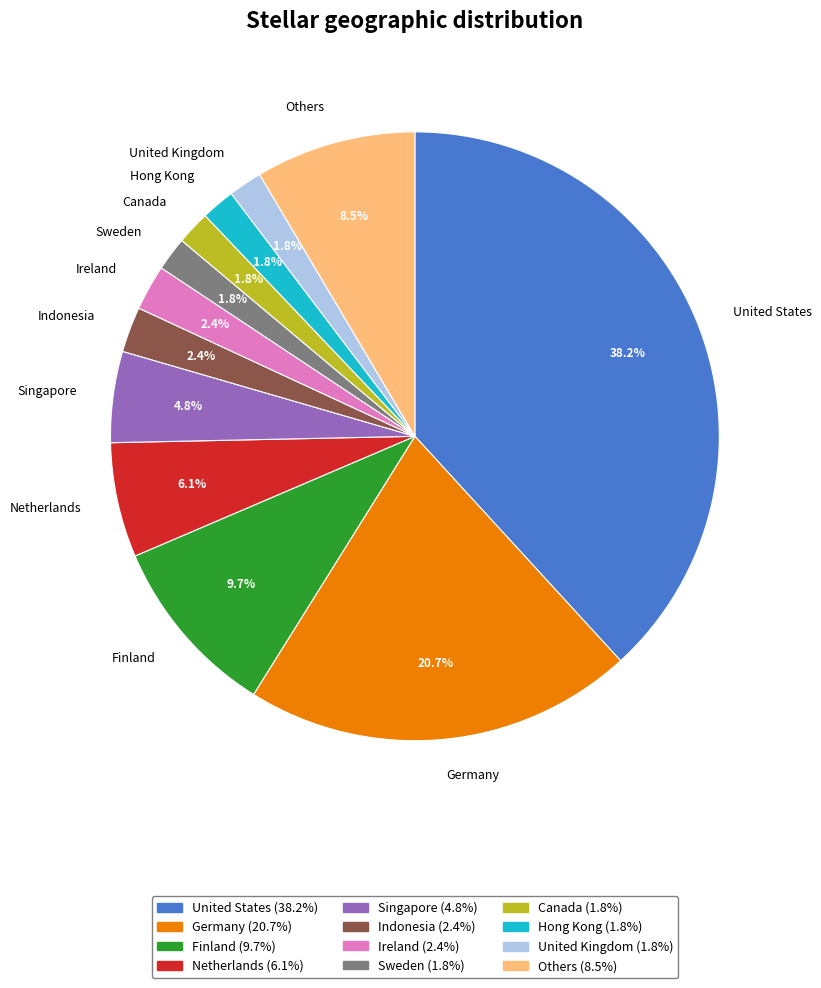

What portion of the pie excludes Canada?

98.2%